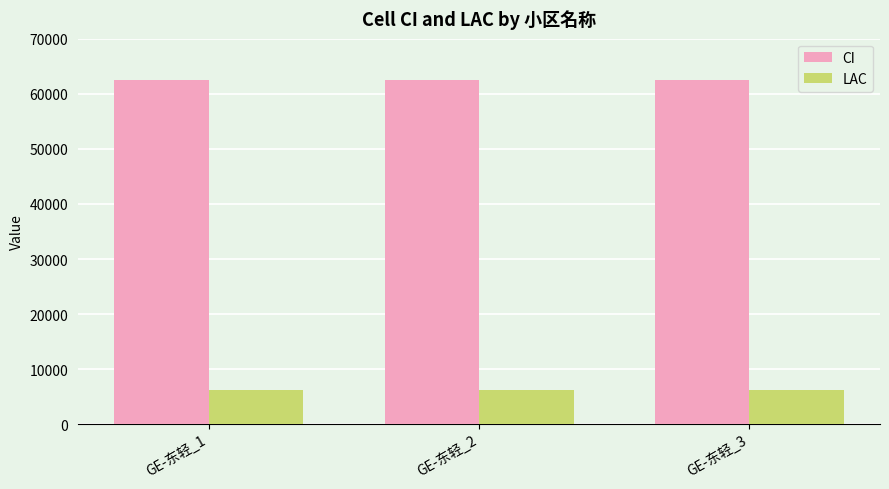

The value of LAC at GE-东轻_2 is 6217. True or false?

True